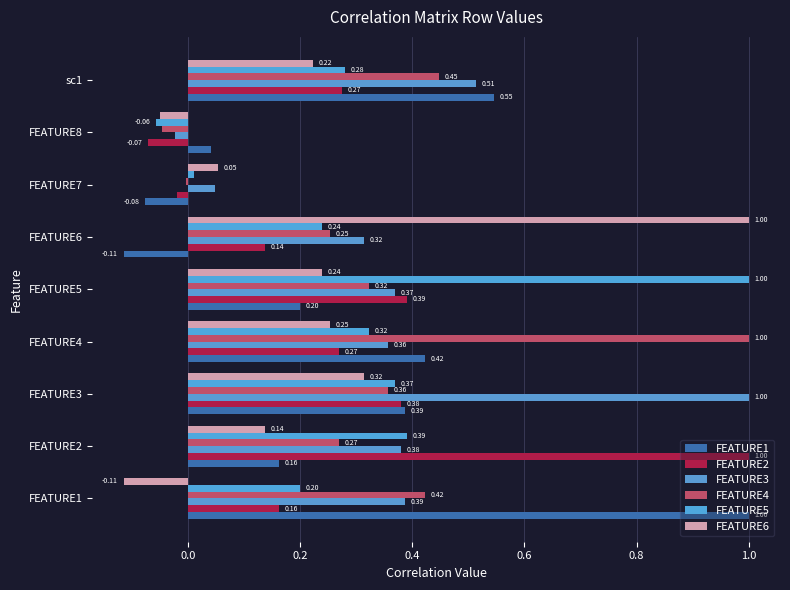

Count the number of data series in this chart.

6